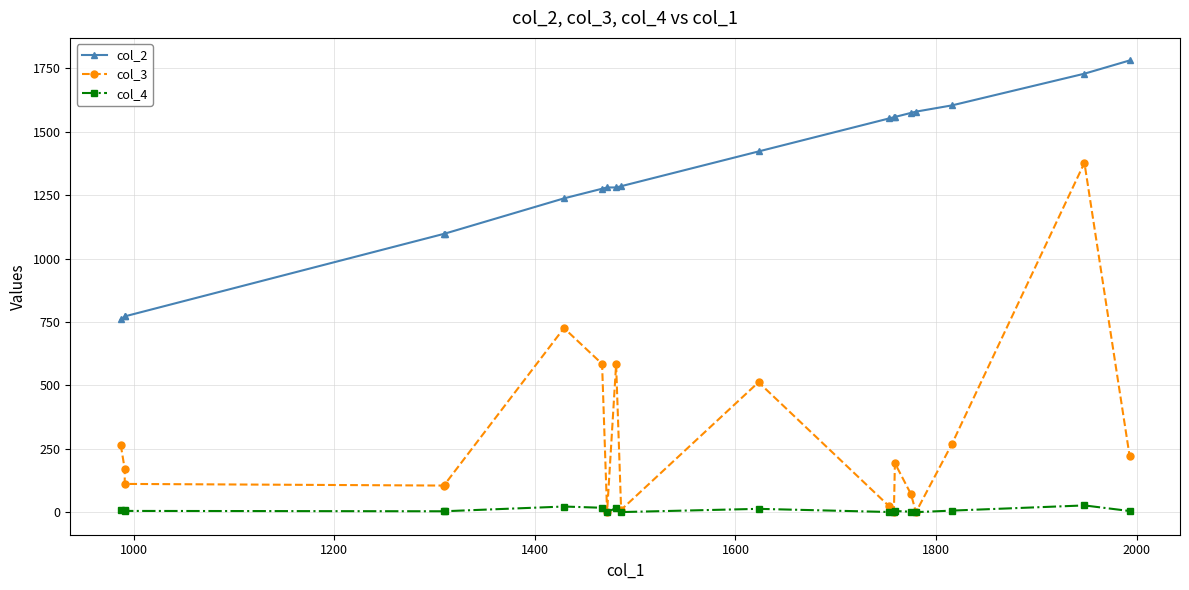

What is the difference between the highest and lowest values at 1400?

1093.6